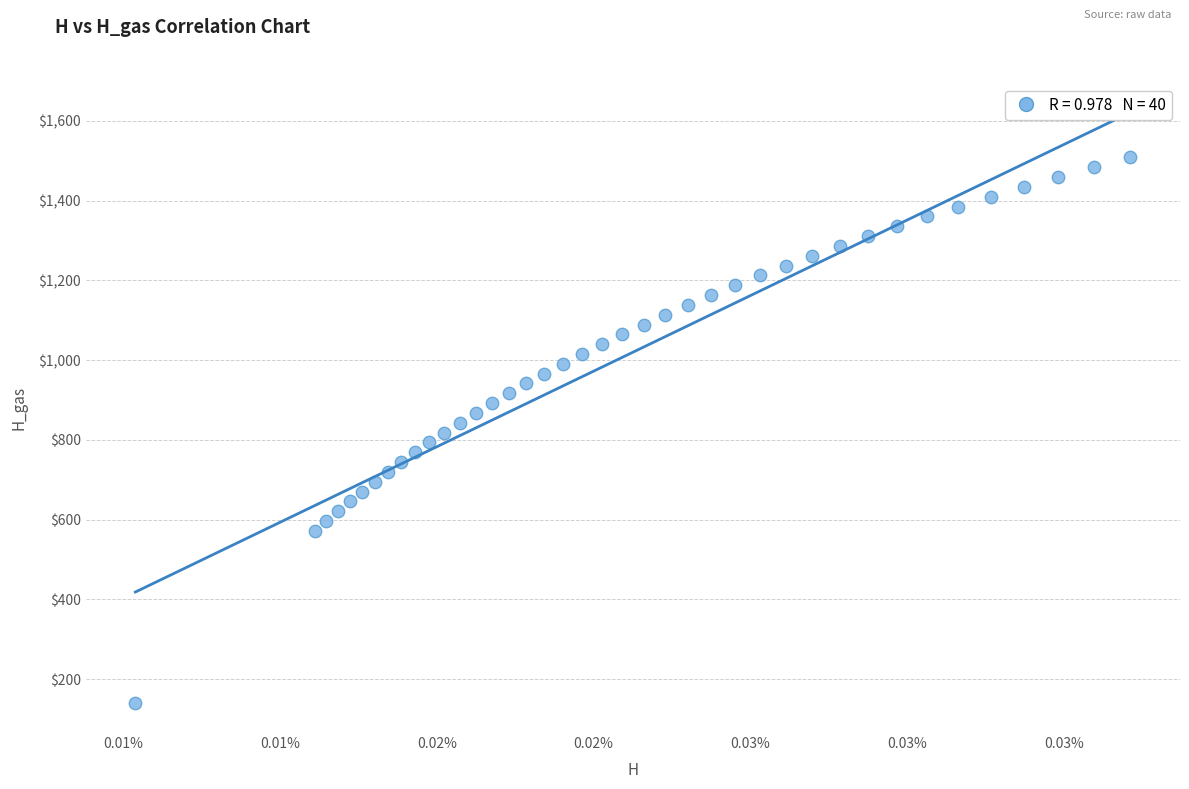

What is the range of Y values (max minus min)?

1366.5